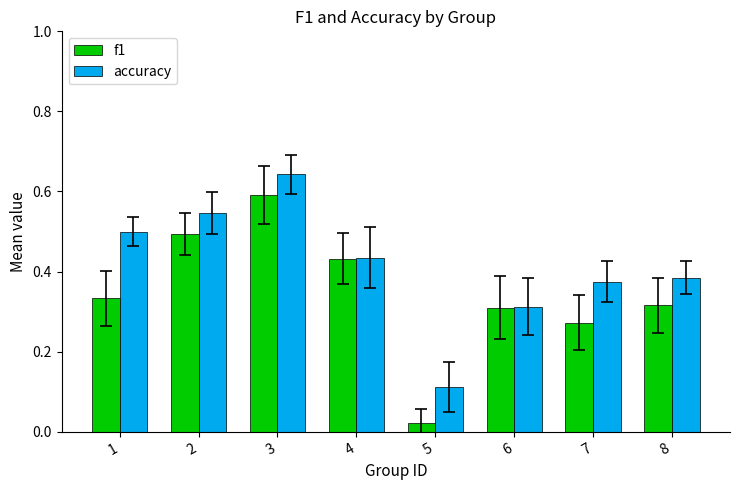

How many categories are shown in the chart?

8